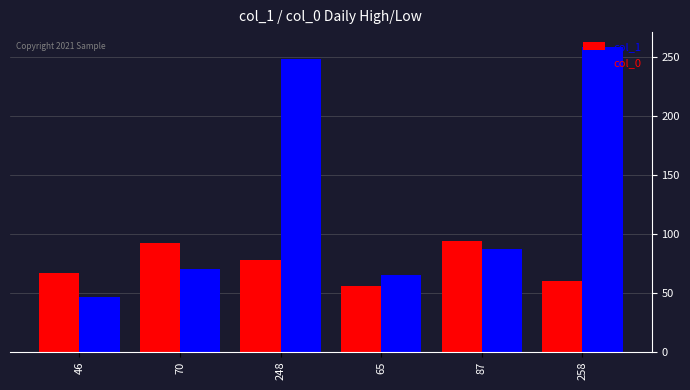

List the series in order of their peak value, highest first.

col_0, col_1